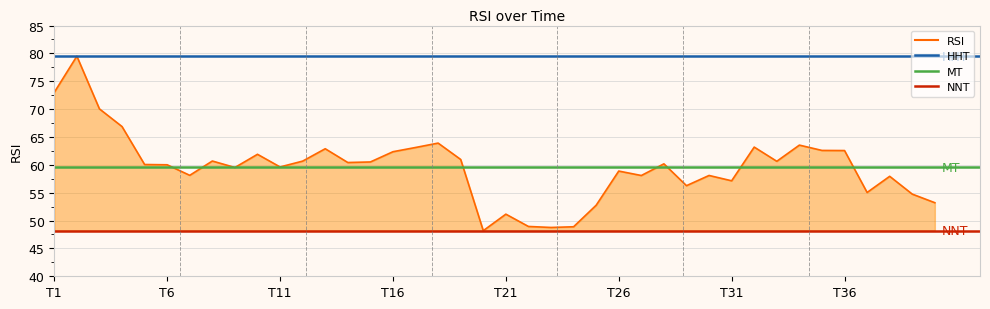

Is it true that the value at 17 is 63.9?

True